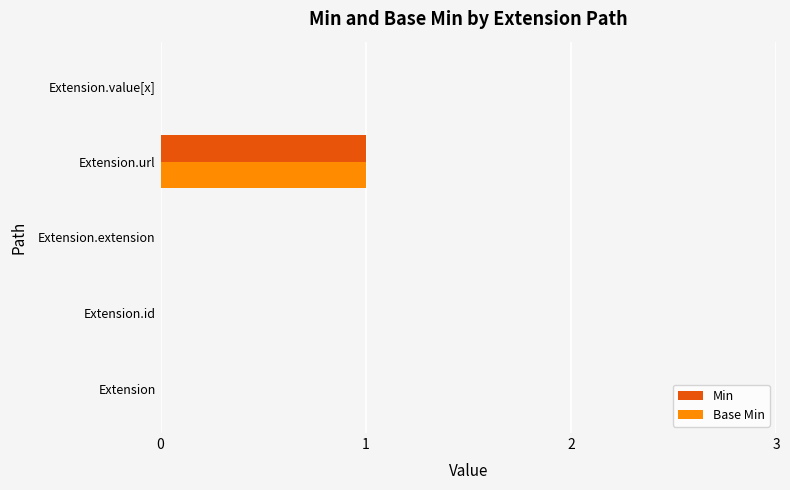

True or false: Min has a value of 0 at Extension.extension.

True